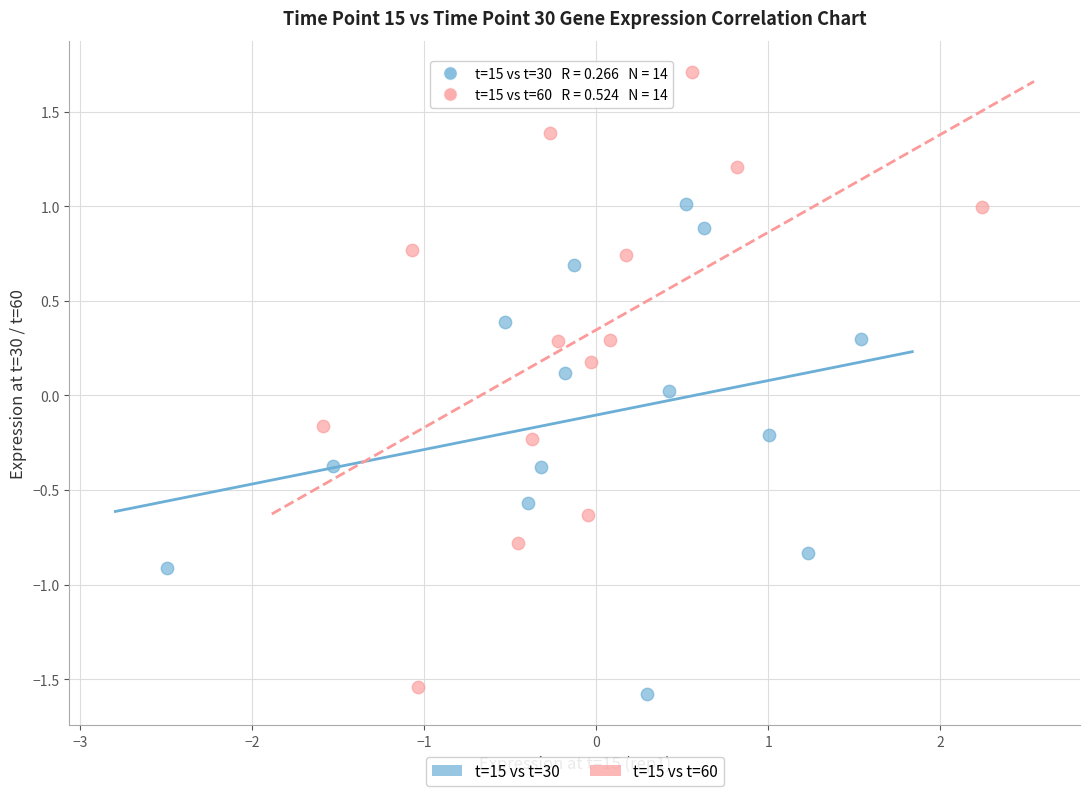

Which series contains the lowest Y value?

t=15 vs t=30